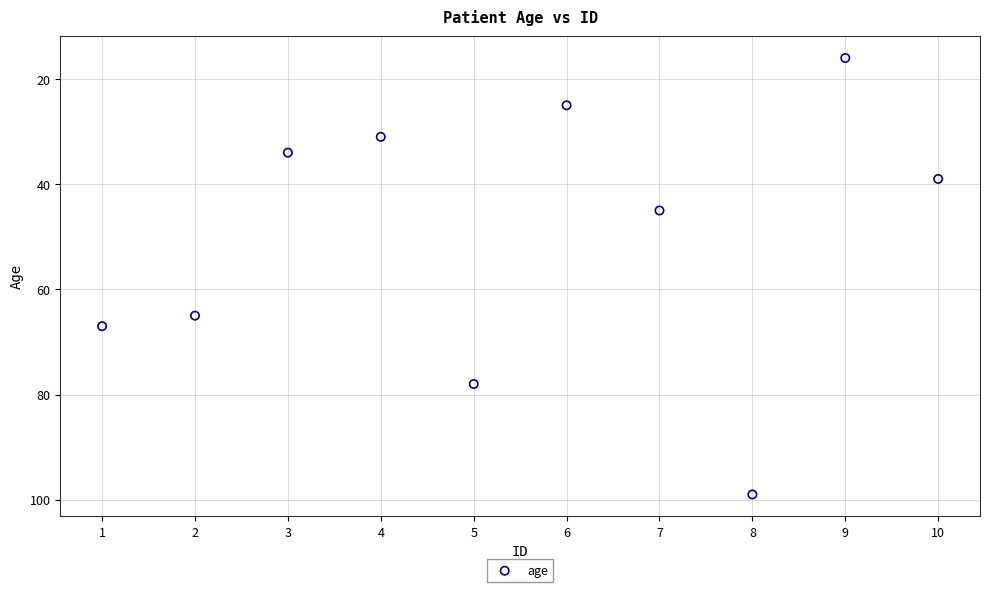

What Y value in the scatter plot is closest to 57?

65